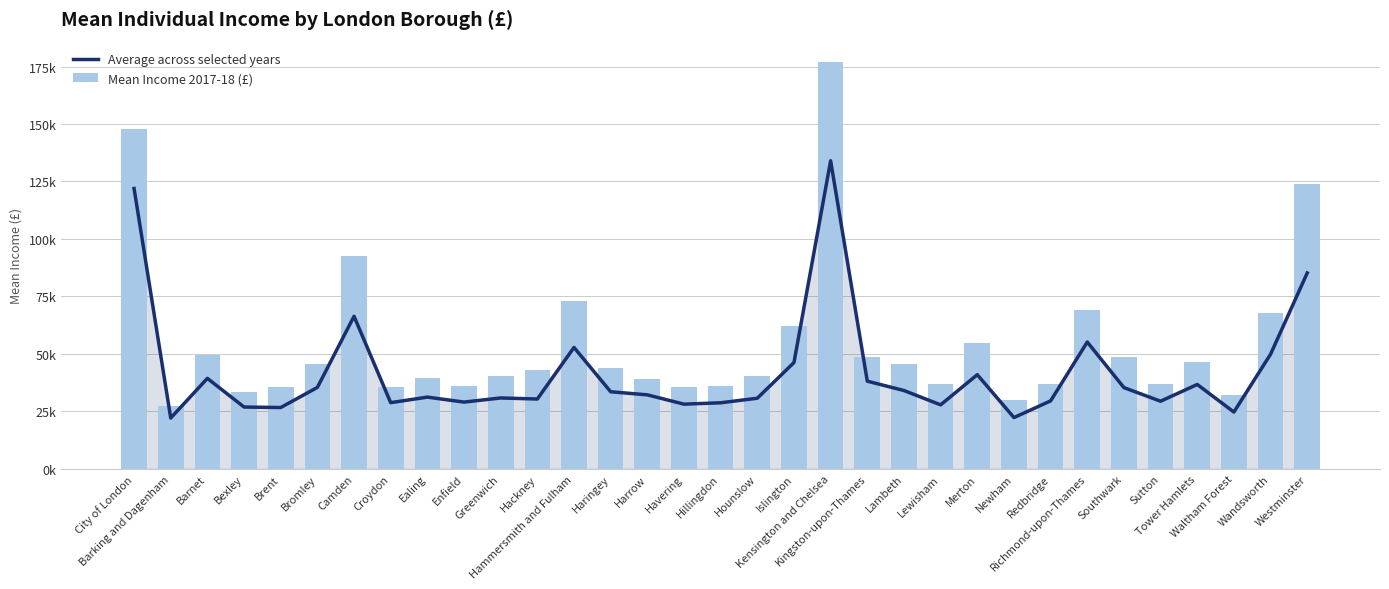

What is the sum of the Mean Income 2017-18 (£) values at Sutton and Richmond-upon-Thames?

105.9